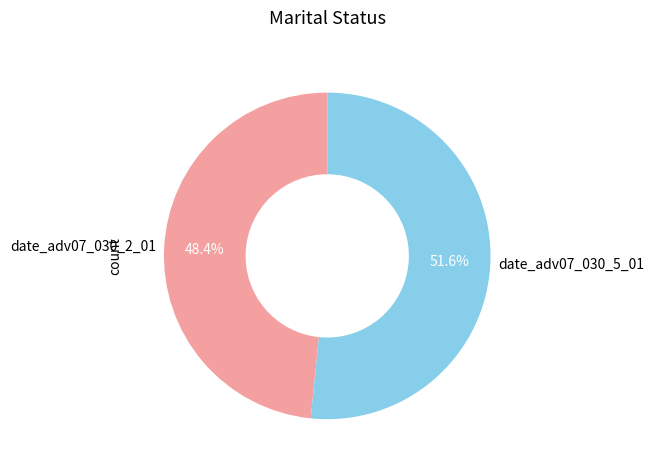

Is date_adv07_030_2_01 the majority of the pie?

No